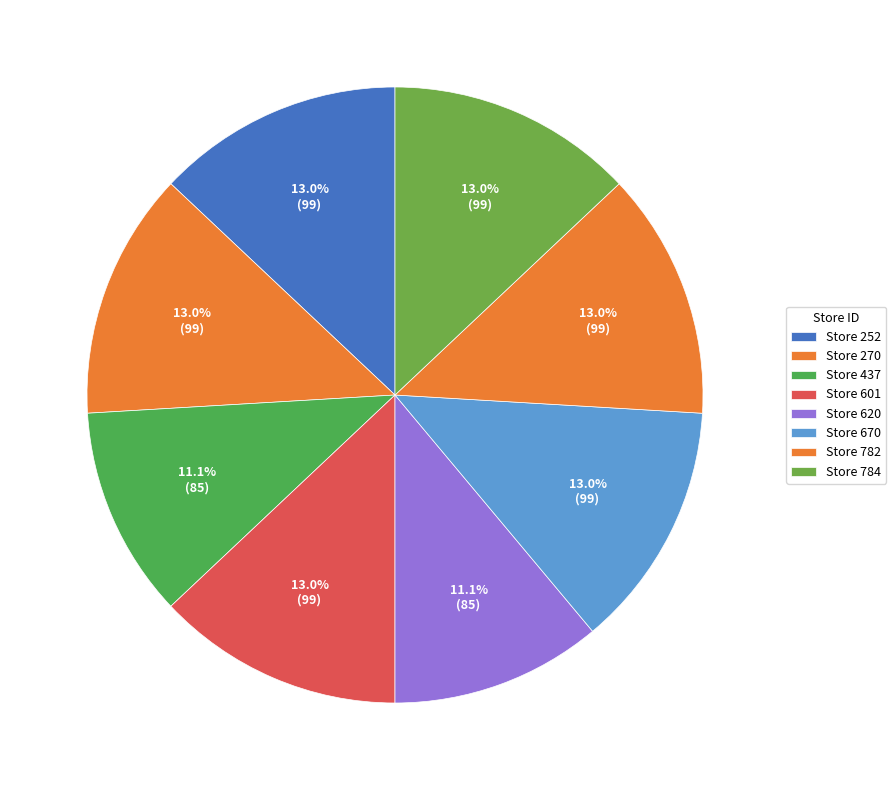

What is the largest slice in the pie chart?

252